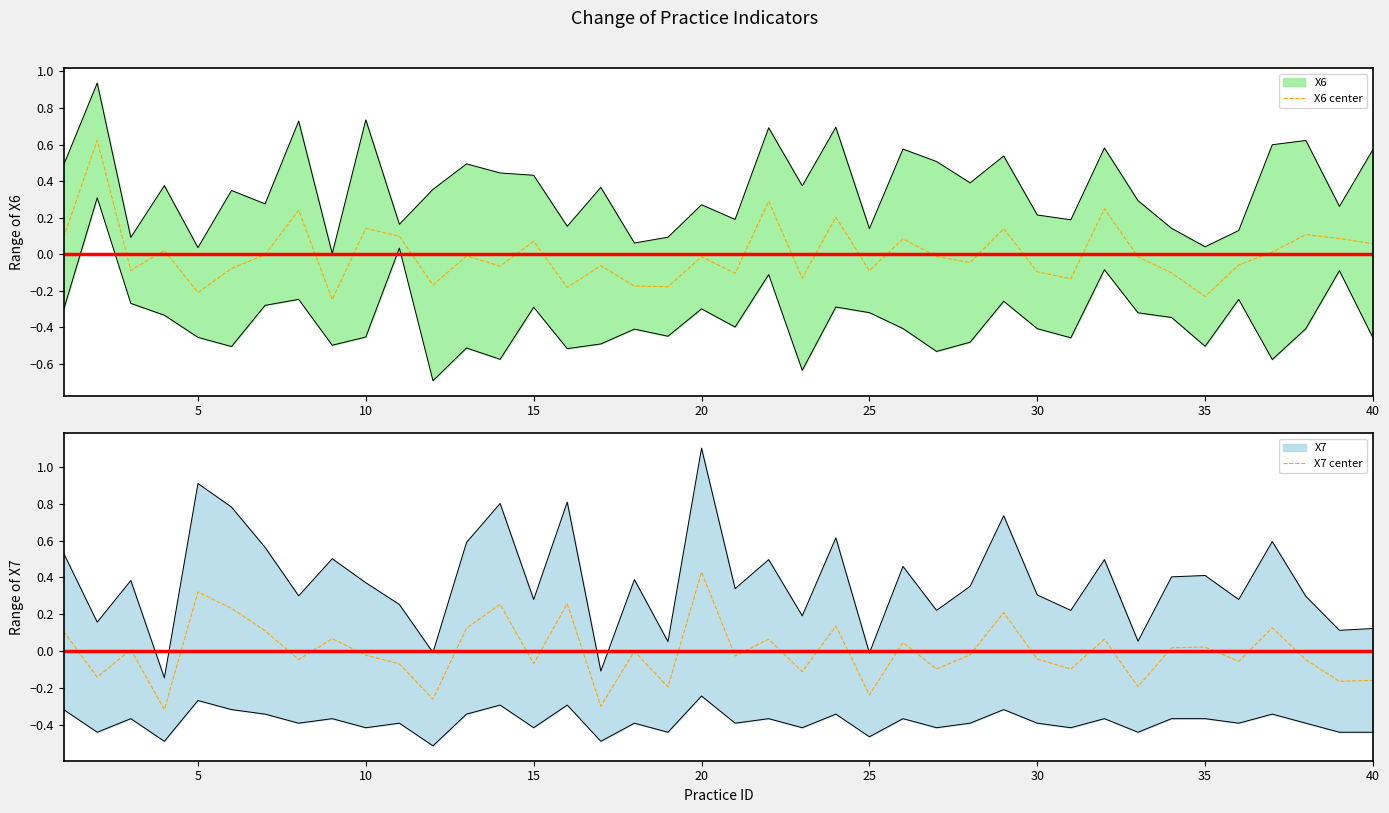

What is the total value across all series at 25?

0.2